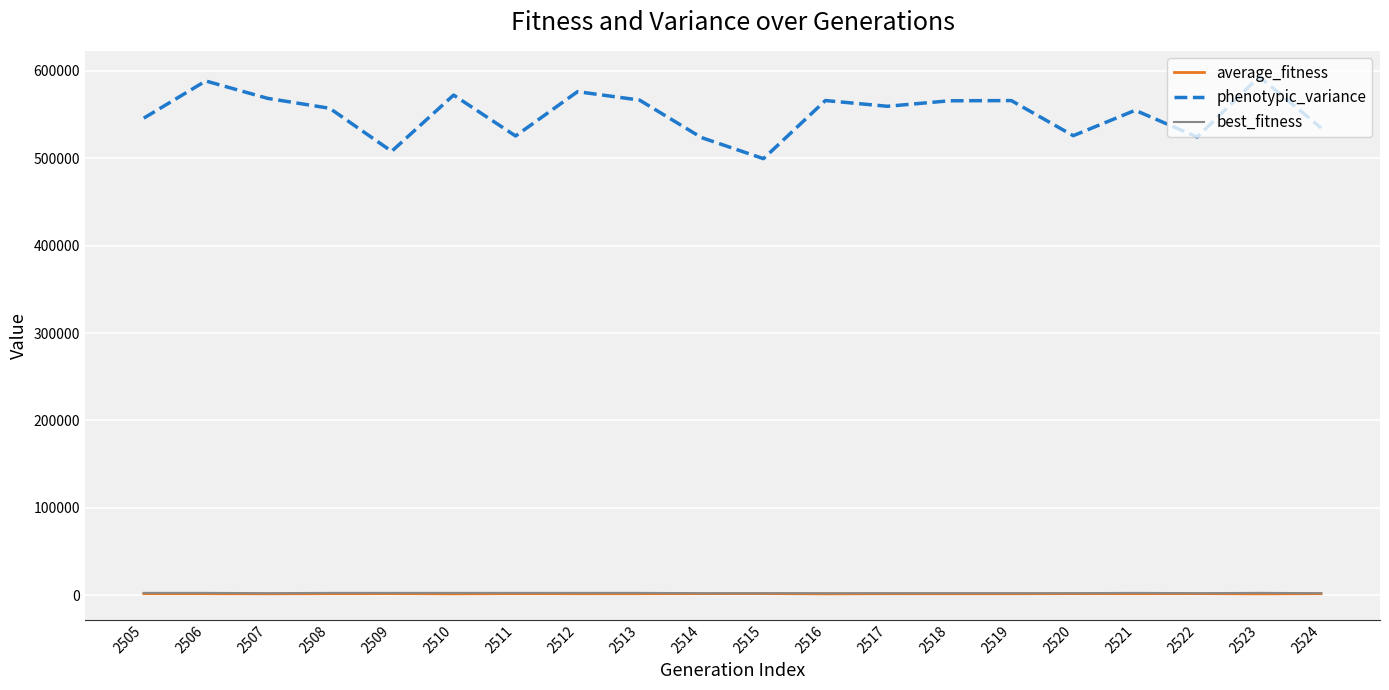

Which series has the widest spread of values?

phenotypic_variance